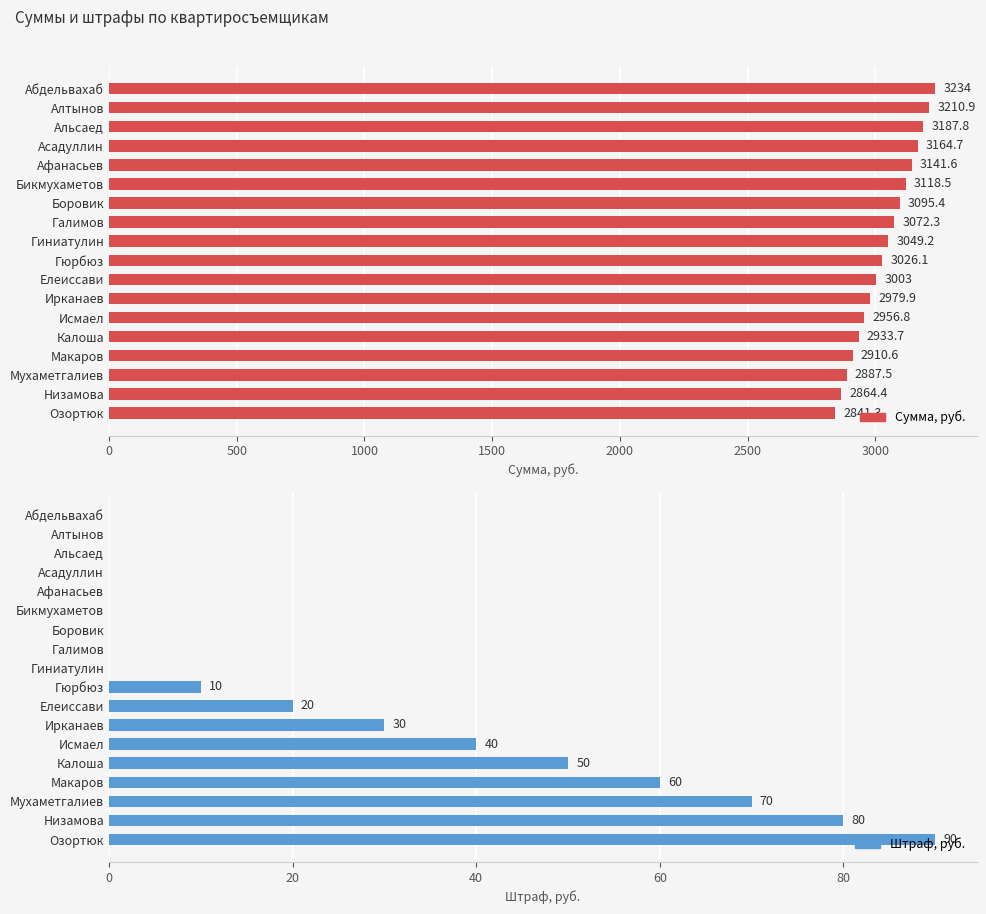

What is the difference between the maximum and minimum values in the Сумма, руб. series?

392.7